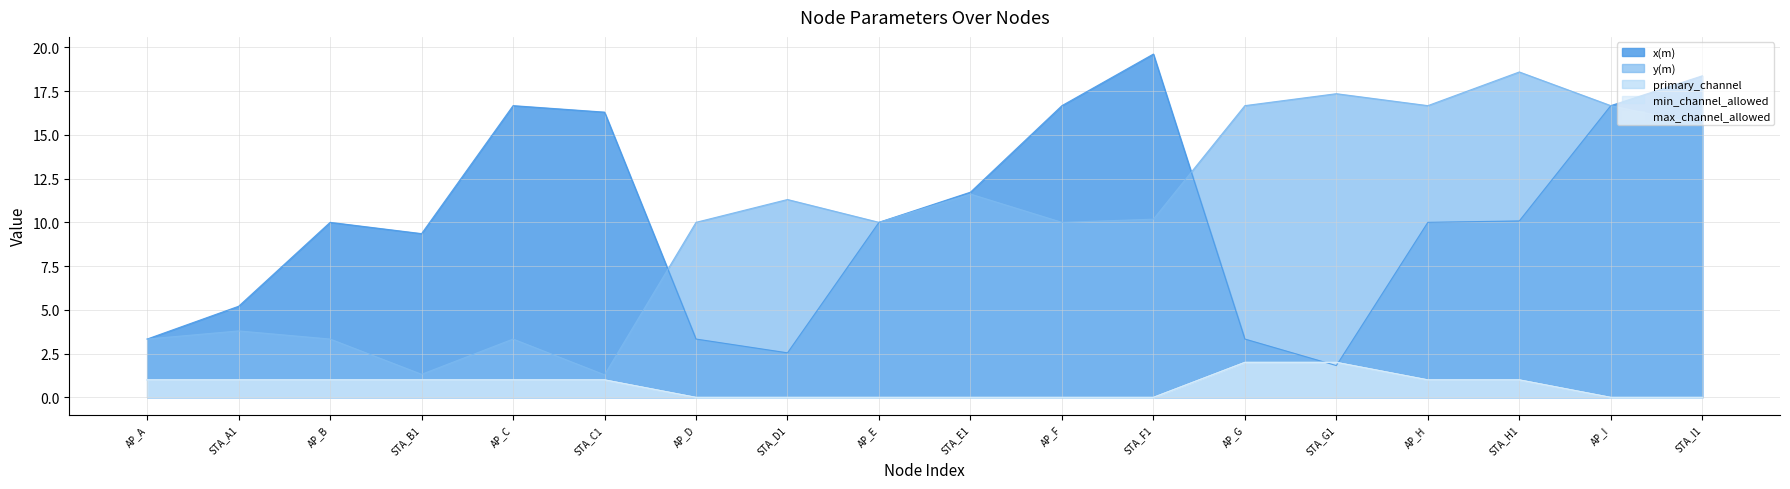

How many distinct data groups are displayed?

5